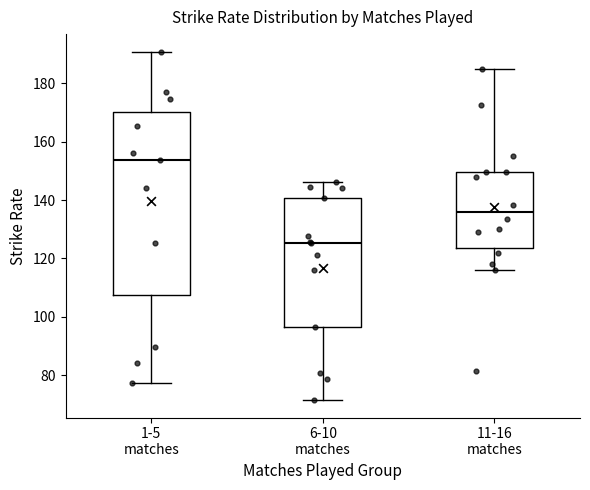

Which box's median line is the lowest?

6-10 matches